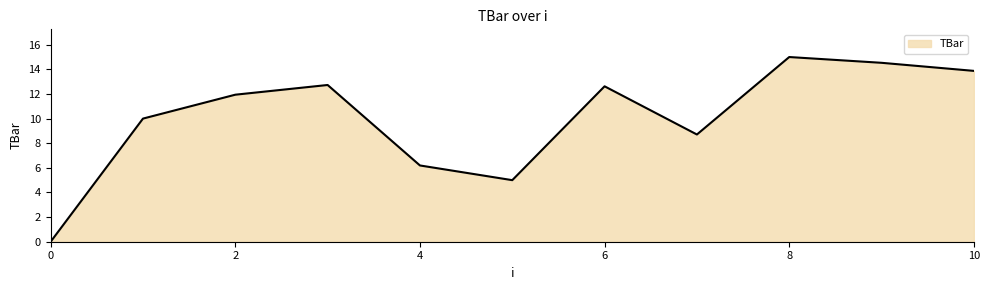

What is the difference between the maximum and minimum values?

15.0